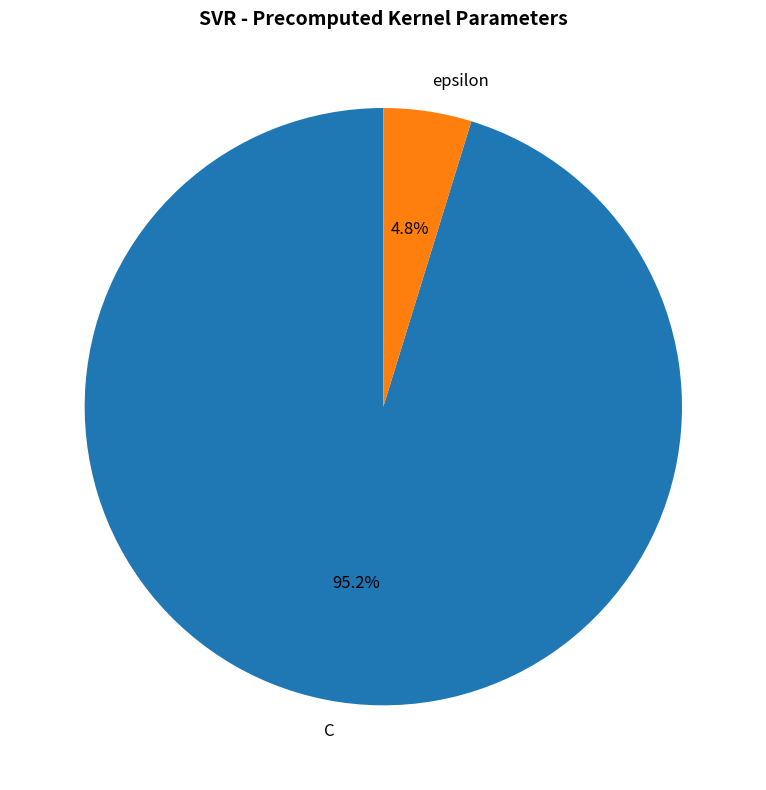

Is it true that epsilon is 5% of the pie?

True